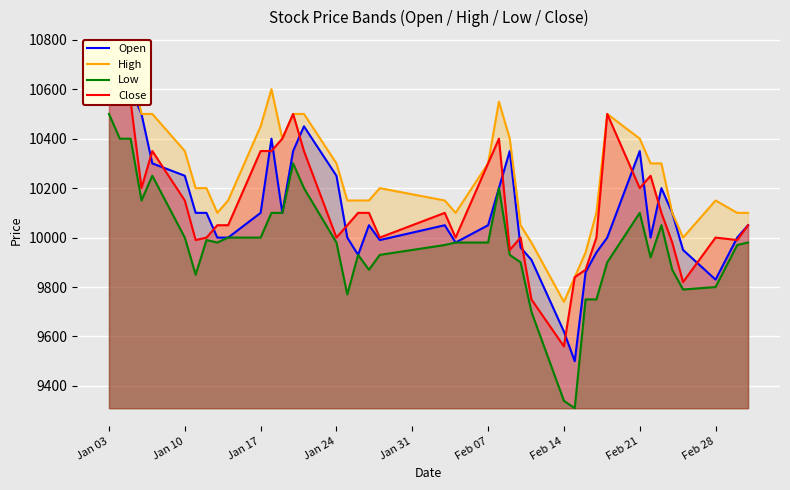

Which category has the highest value across all series?

Jan 03